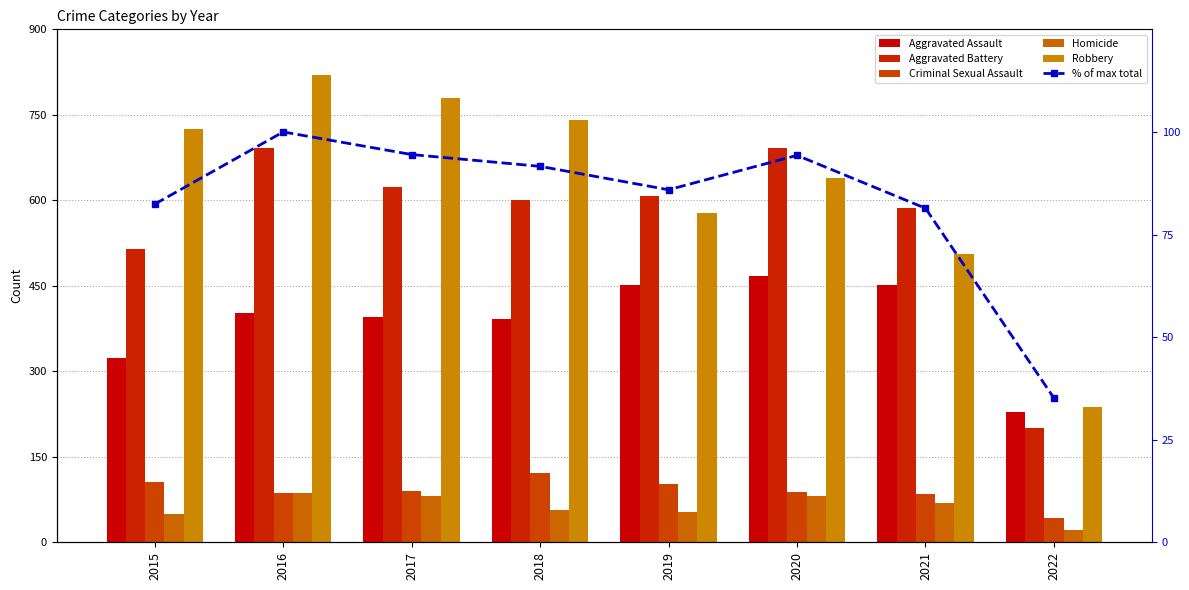

Which series has the largest range (max minus min)?

Robbery